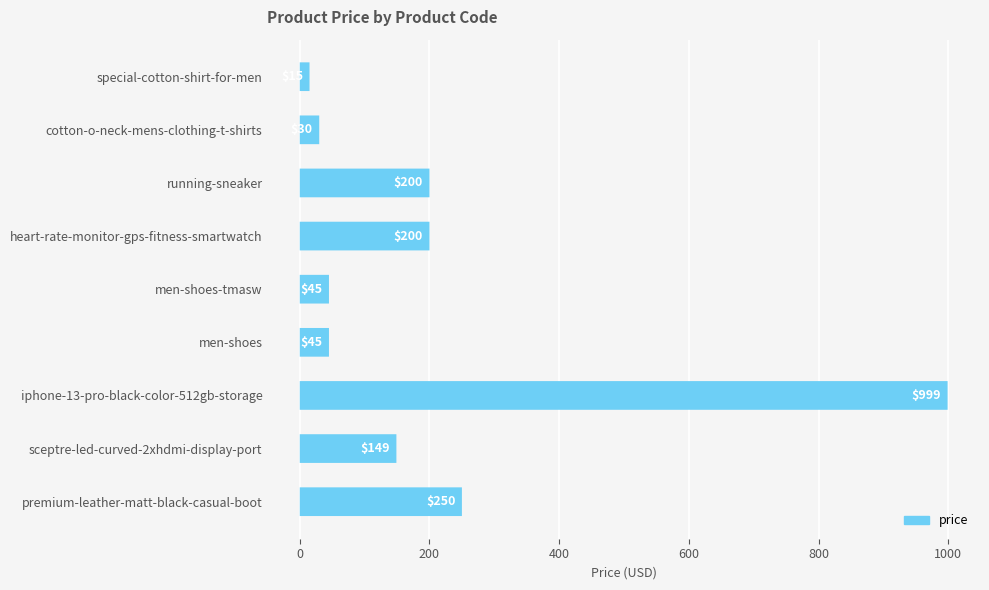

Are the bars grouped side by side (vs. stacked)?

No